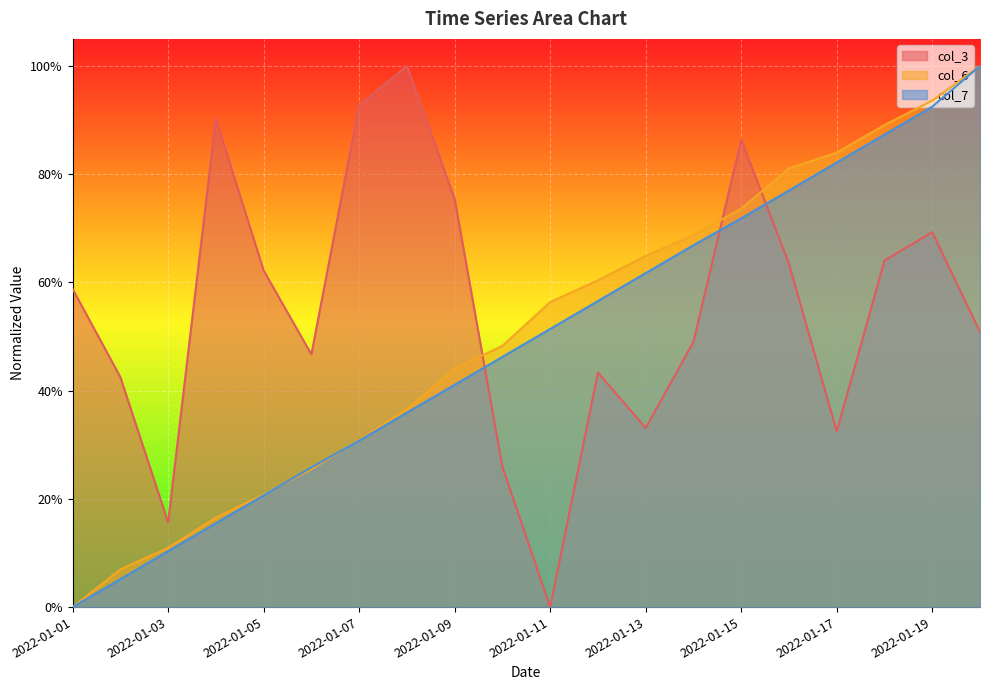

True or false: col_7 and col_6 cross at least once.

True